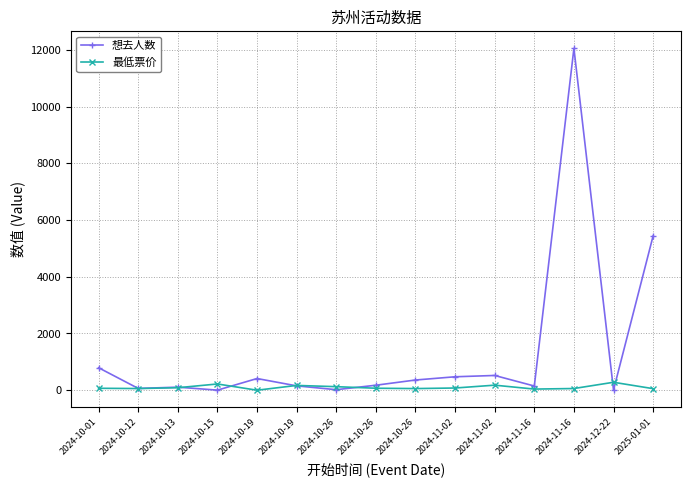

What is the label of the 11th point from the left?

2024-11-02